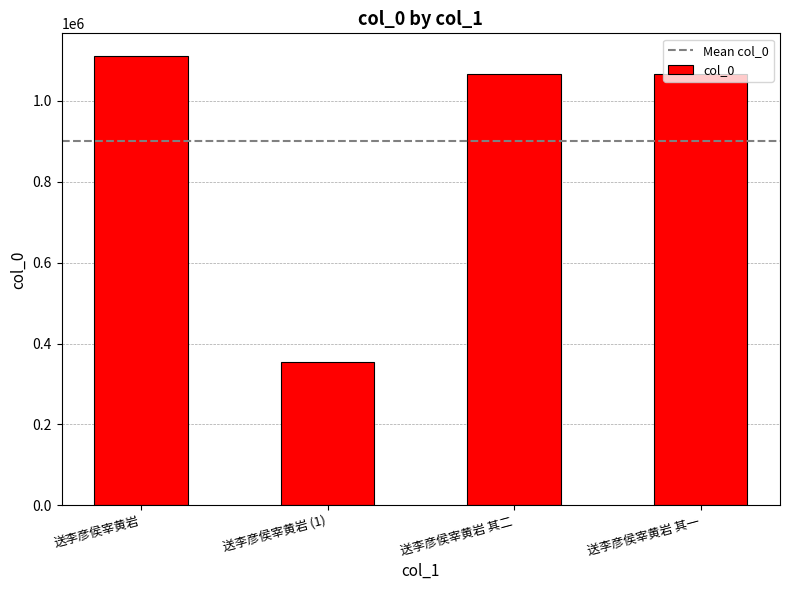

Does the chart contain any negative values?

No